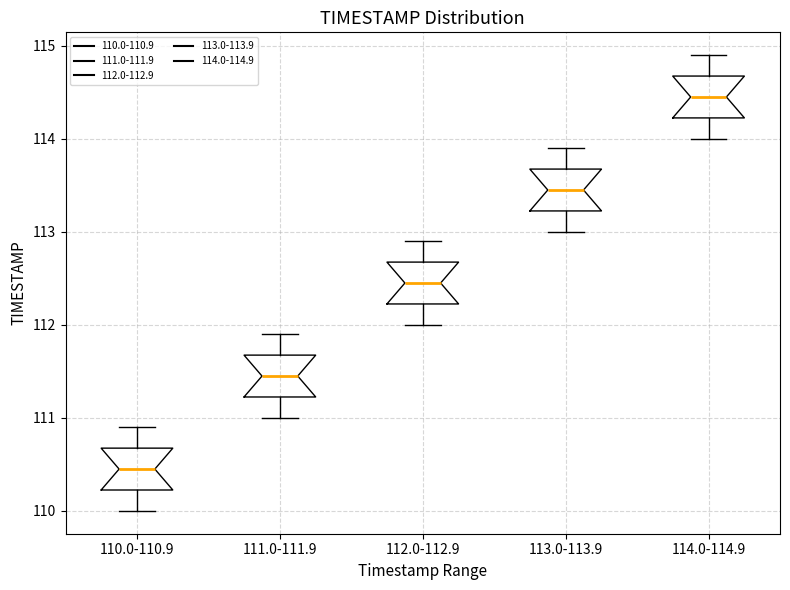

Reading left to right, read every box against the y-axis: the position of its median line, the range the box covers, and the ends of its whiskers. The values are not printed on the chart, so give them approximately, as read against the axis.

110.0-110.9: median 110.5, box 110.2 to 110.7, whiskers 110.0 to 110.9
111.0-111.9: median 111.5, box 111.2 to 111.7, whiskers 111.0 to 111.9
112.0-112.9: median 112.5, box 112.2 to 112.7, whiskers 112.0 to 112.9
113.0-113.9: median 113.5, box 113.2 to 113.7, whiskers 113.0 to 113.9
114.0-114.9: median 114.5, box 114.2 to 114.7, whiskers 114.0 to 114.9